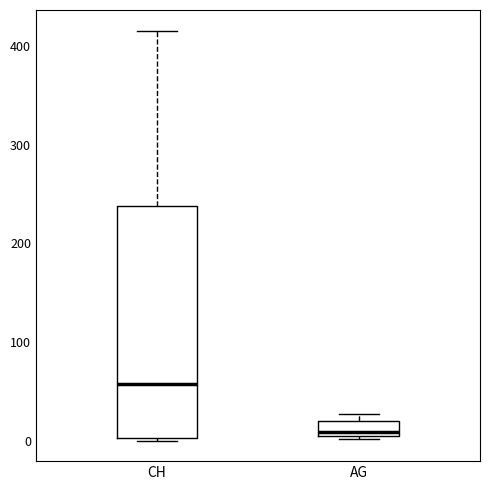

Where is the lower edge of the box for CH on the y-axis? The values are not printed on the chart, so give them approximately, as read against the axis.

0